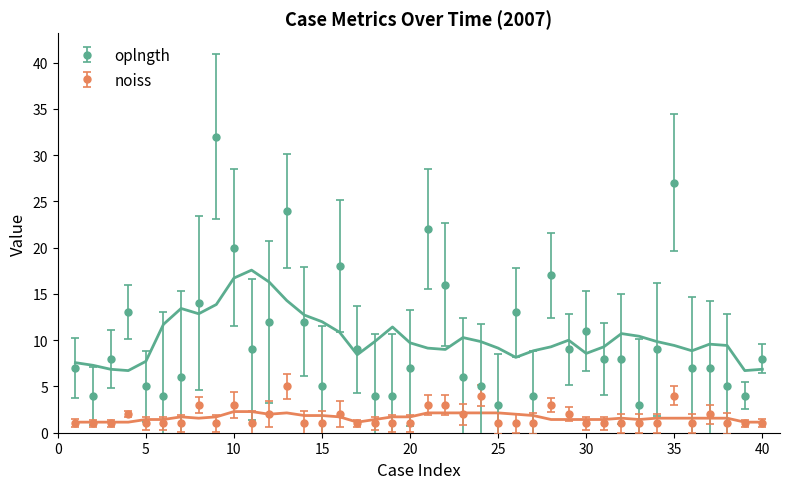

What is the sum of all oplngth values?

409